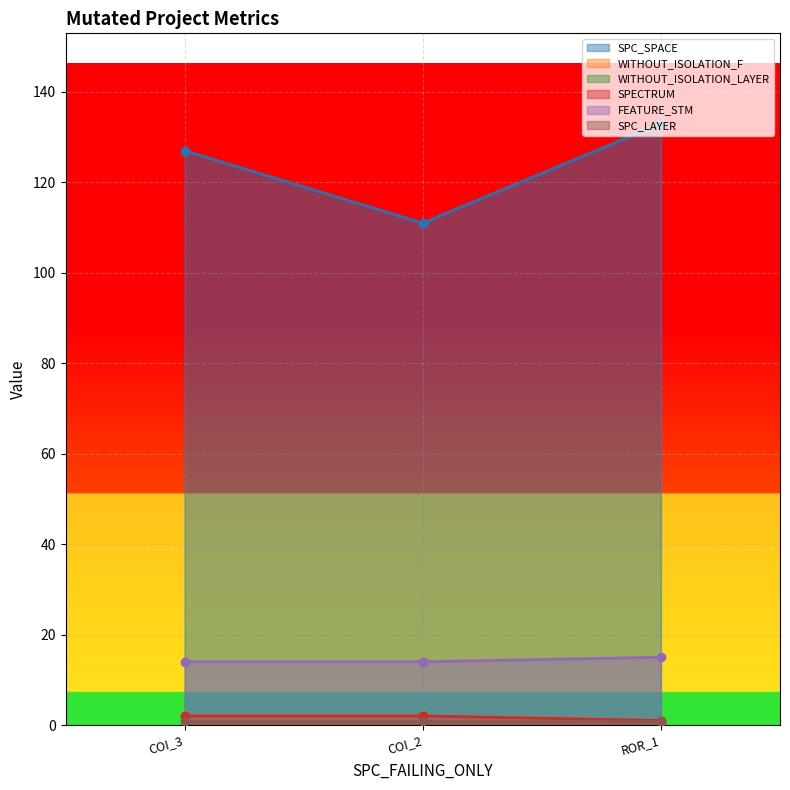

What is the sum of all SPC_SPACE values?

371